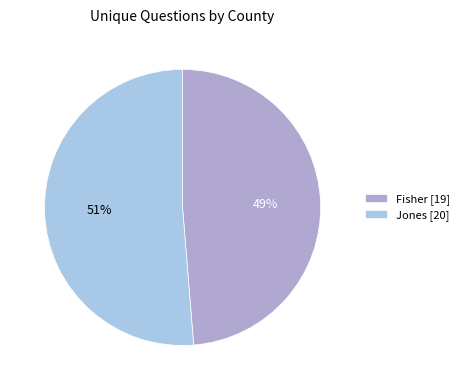

To the nearest percent, what is the average slice percentage?

50%